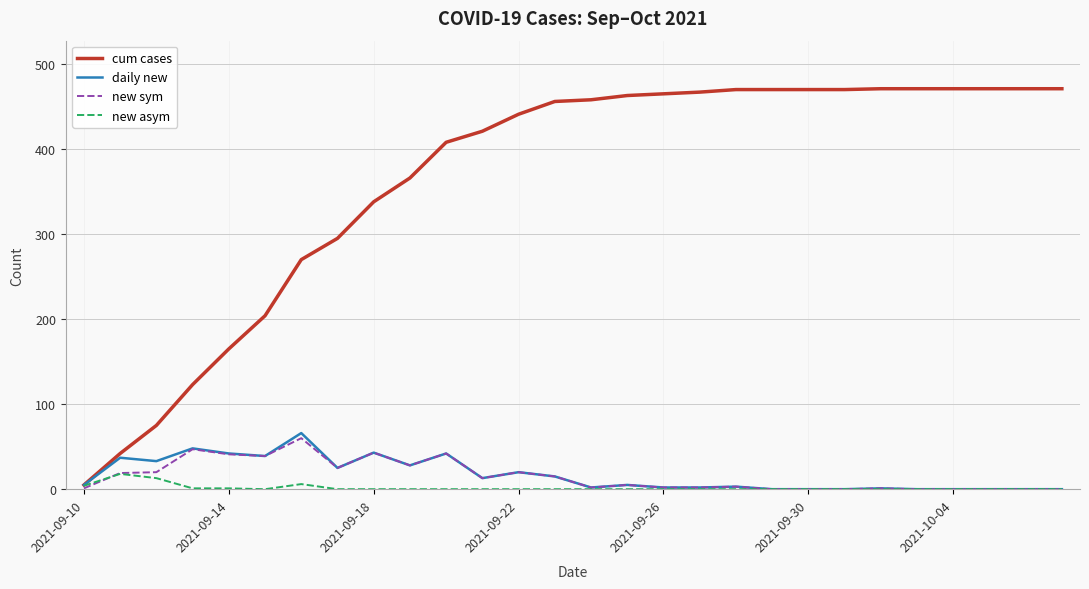

Which series has the largest total across all categories?

cum cases